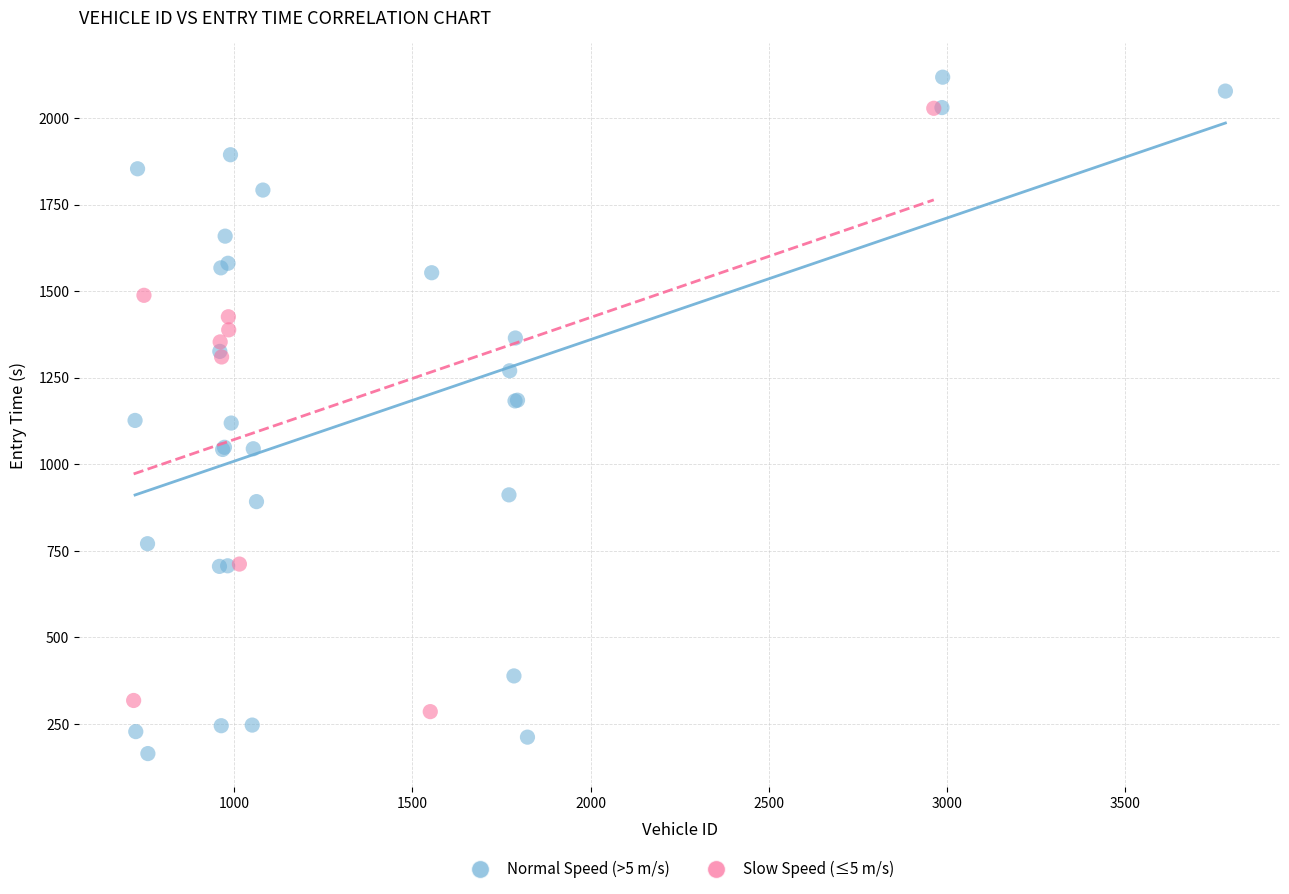

What are all the series names shown in the legend?

Normal Speed (>5 m/s), Slow Speed (≤5 m/s)